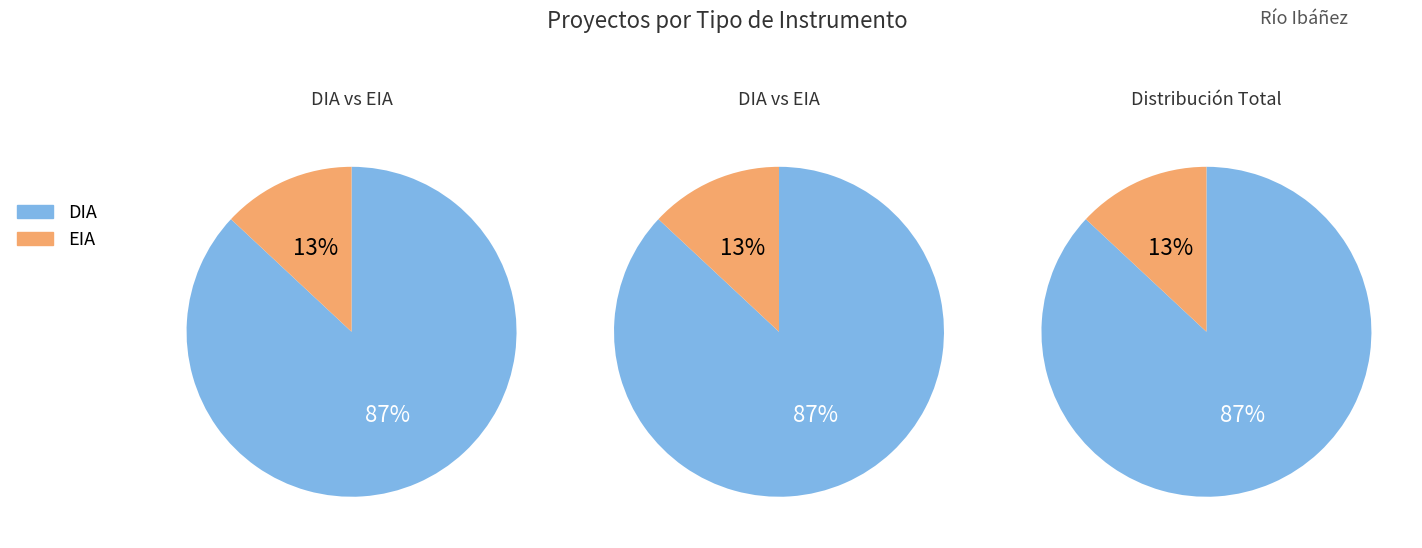

Do DIA and EIA together represent more than half of the pie?

Yes